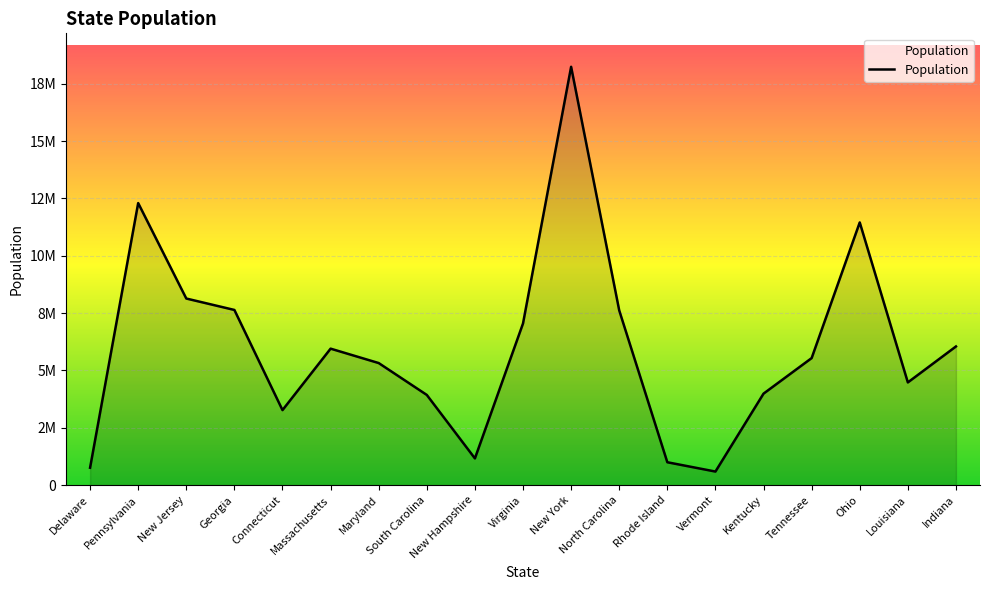

What is the sum of all values?

114462000